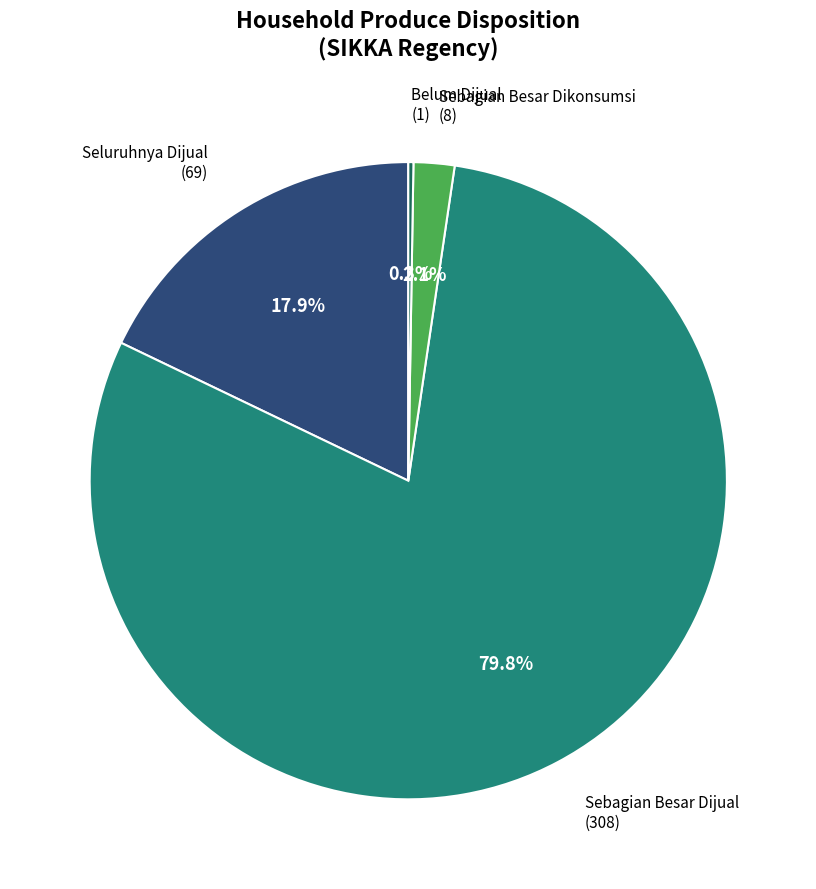

Do Seluruhnya Dijual (69) and Sebagian Besar Dikonsumsi (8) together represent more than half of the pie?

No